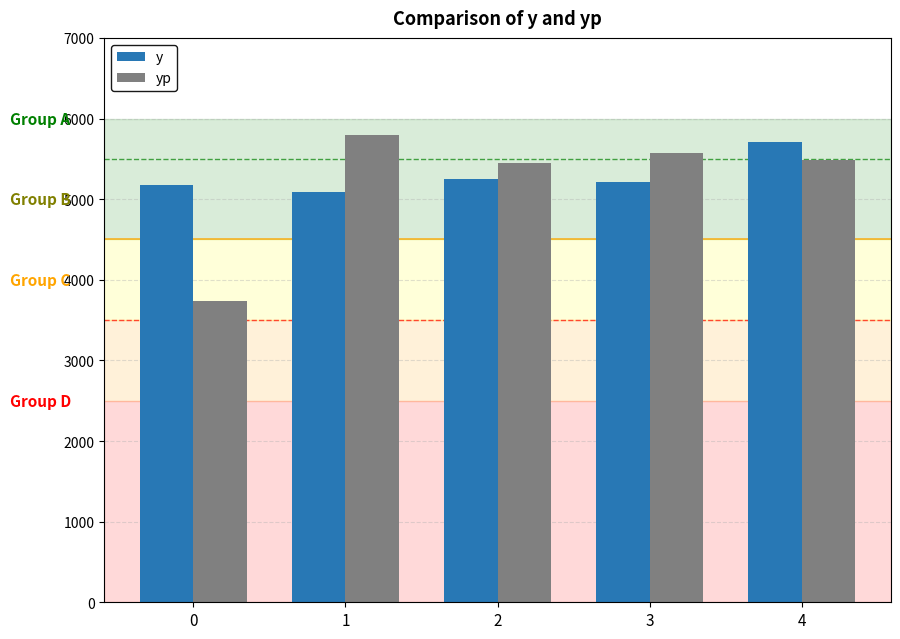

Reading left to right, what are all the values shown in this chart?

y: 5180.4	5090.2	5245.8	5217.4	5713.4
yp: 3740.8	5792.0	5445.2	5573.8	5480.8